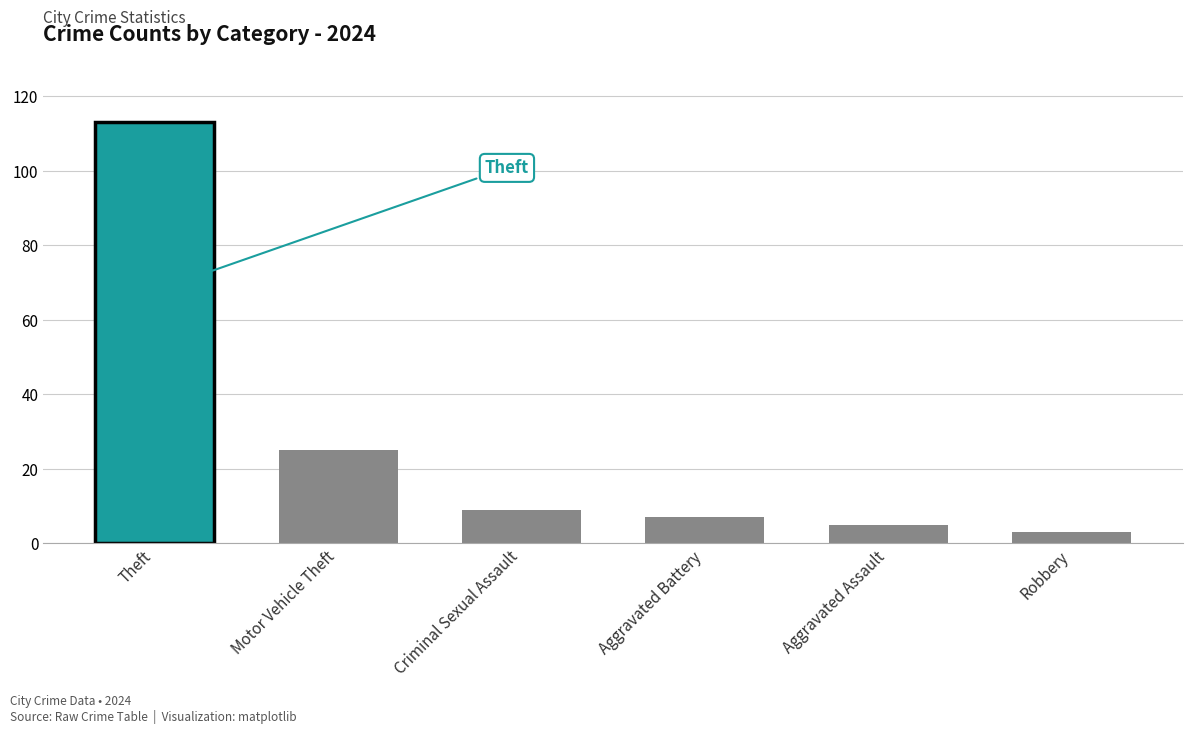

Read the value at Aggravated Battery, to the nearest 5.

5